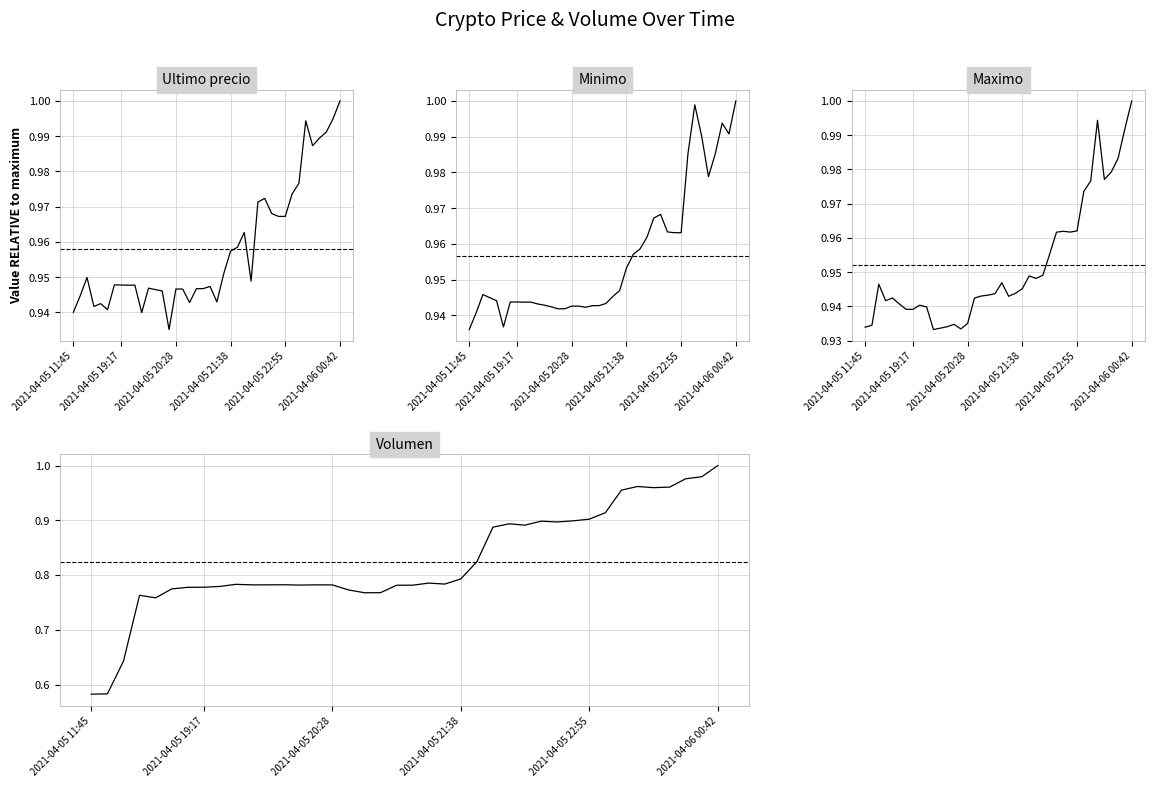

In Minimo, how many points are higher than both neighbors (excluding endpoints)?

5